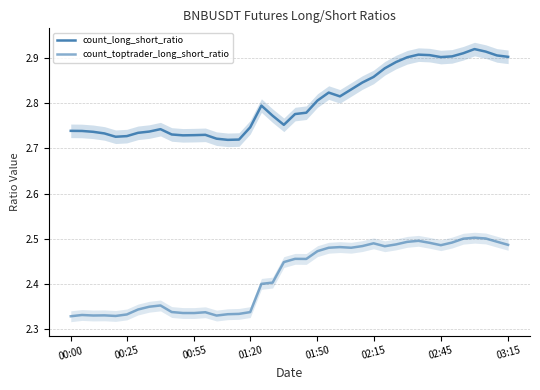

Between 23 and 38, which series saw the biggest shift?

count_long_short_ratio